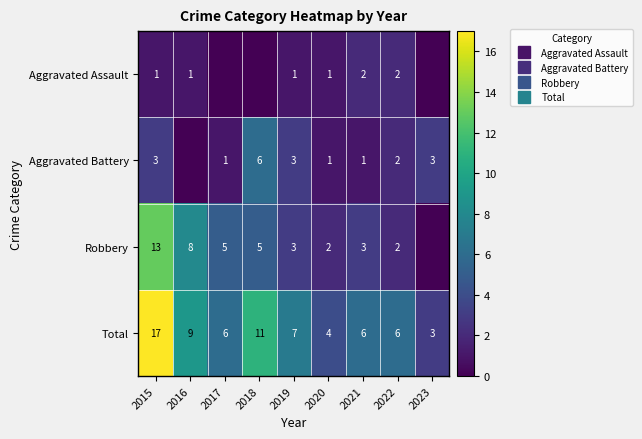

Which label corresponds to the largest value in the chart?

2015